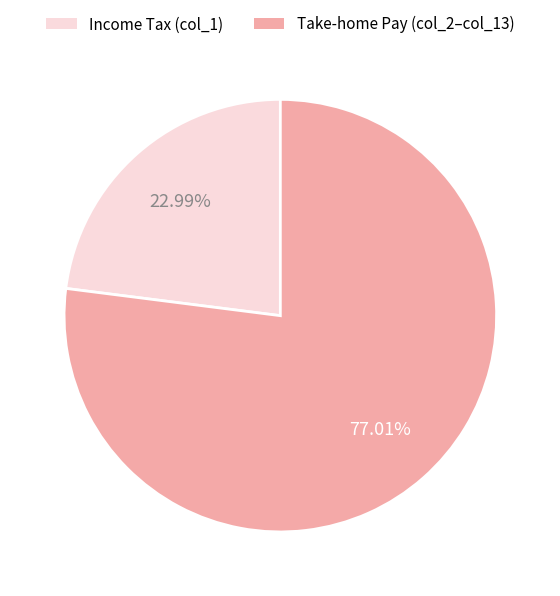

What is the largest slice in the pie chart?

Take-home Pay (col_2–col_13)